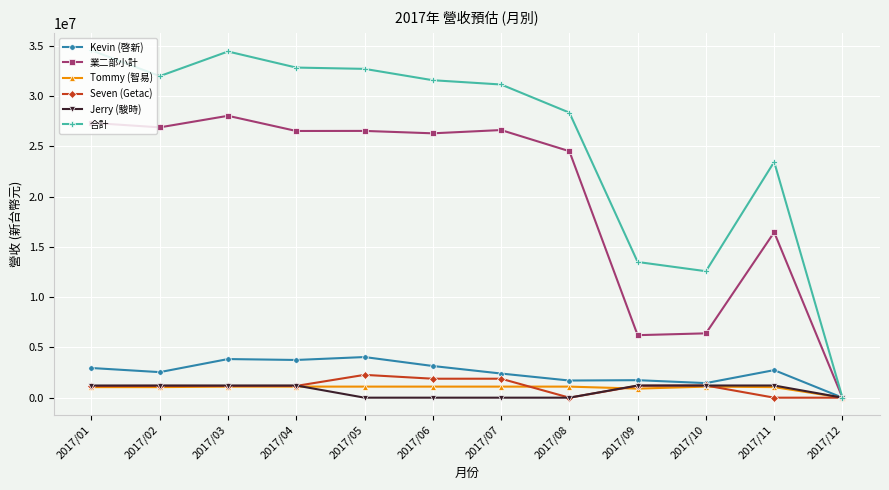

What is the maximum value shown in the chart?

34542297